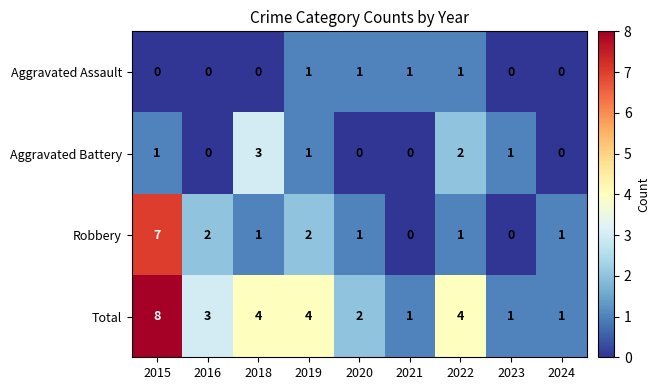

How many values in the Robbery series are below 1?

2